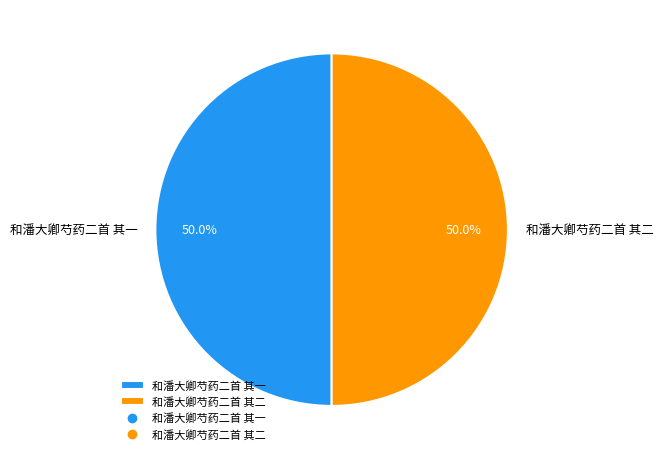

Is it true that 和潘大卿芍药二首 其二 is 50% of the pie?

True